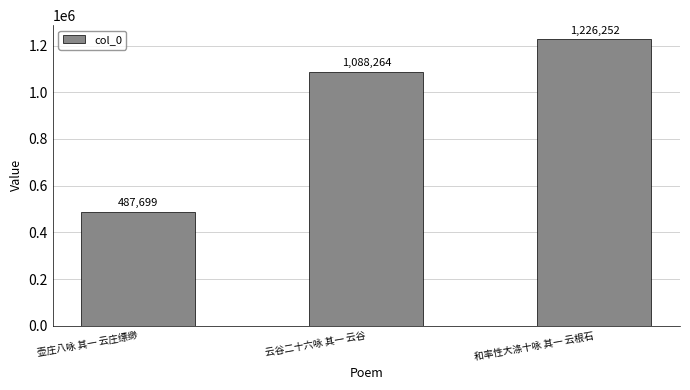

Count the number of data series in this chart.

1